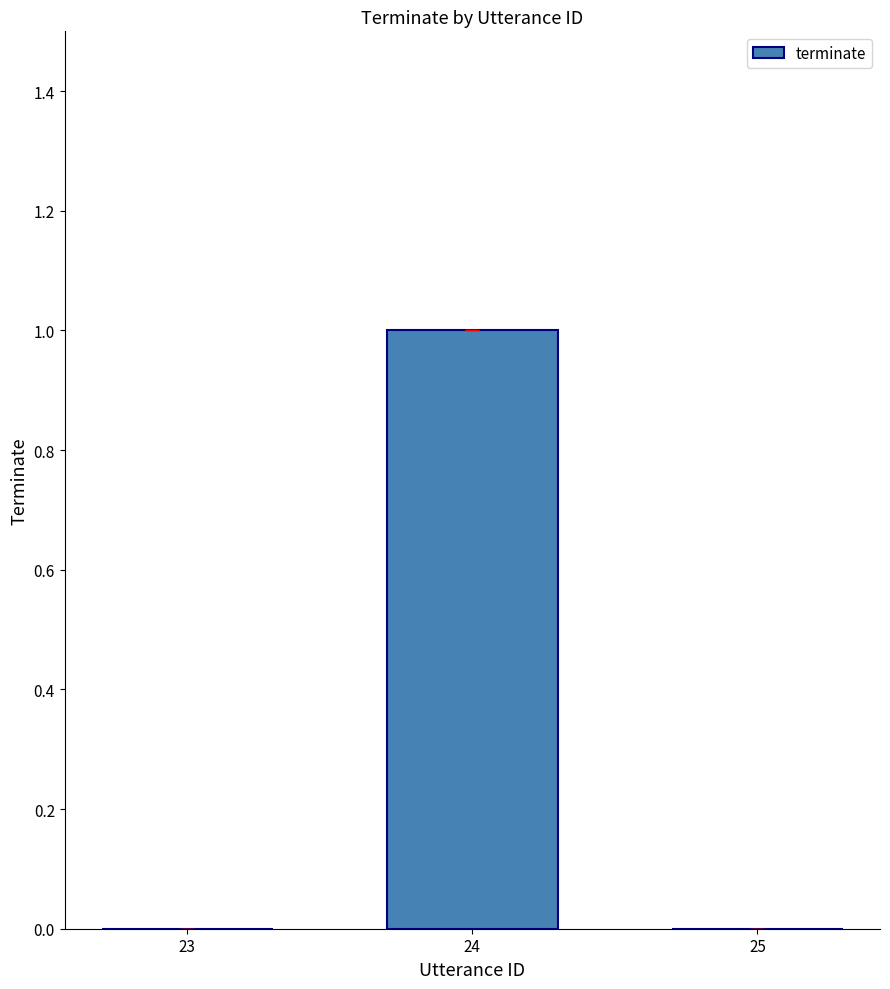

Are the bars horizontal?

No